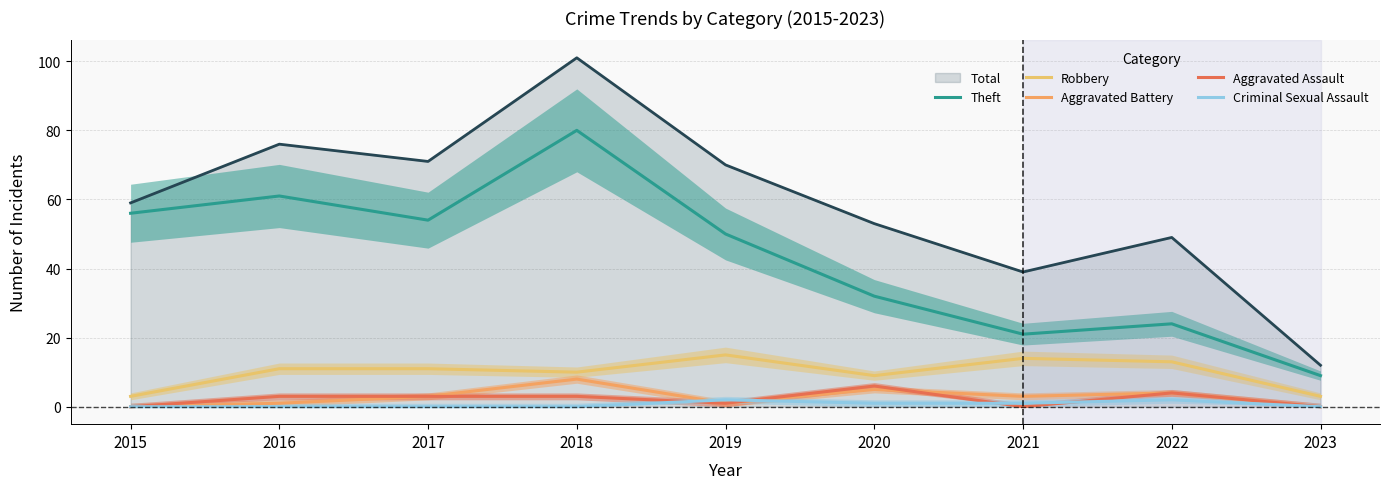

True or false: Robbery has more than 2 interior local peaks.

False